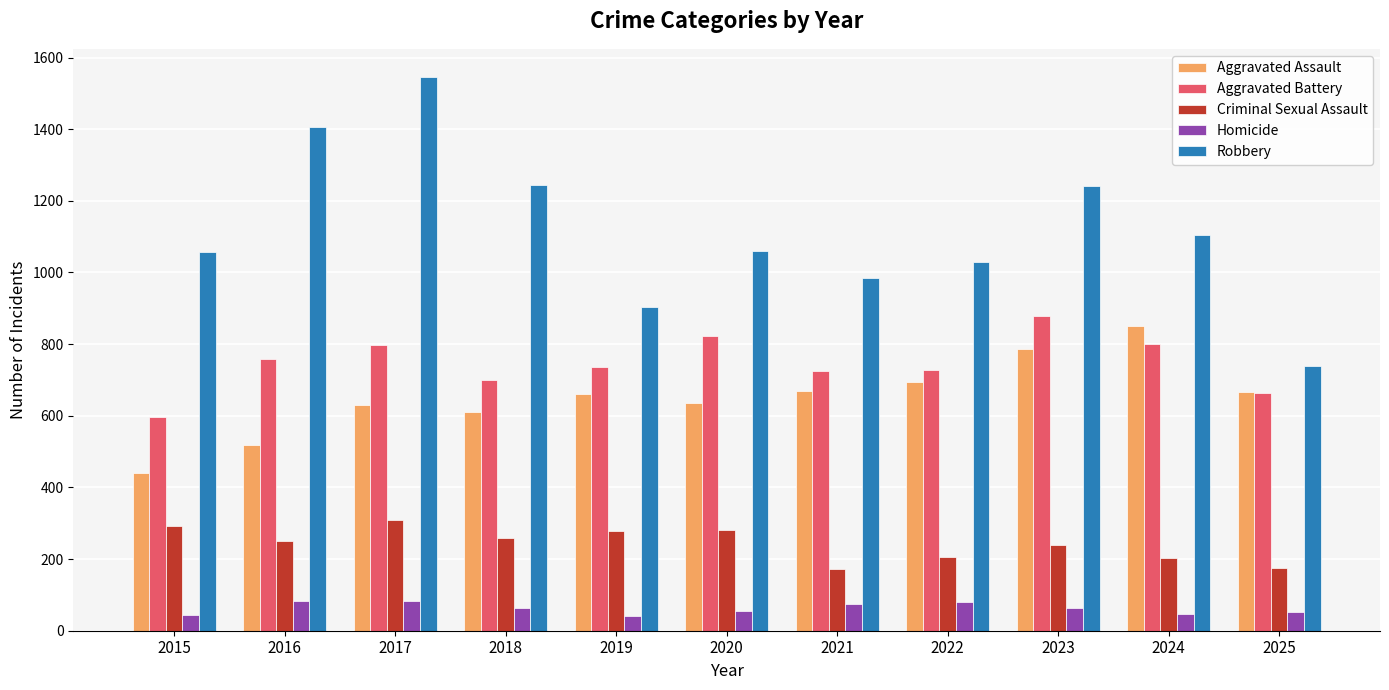

Which series has the largest range (max minus min)?

Robbery